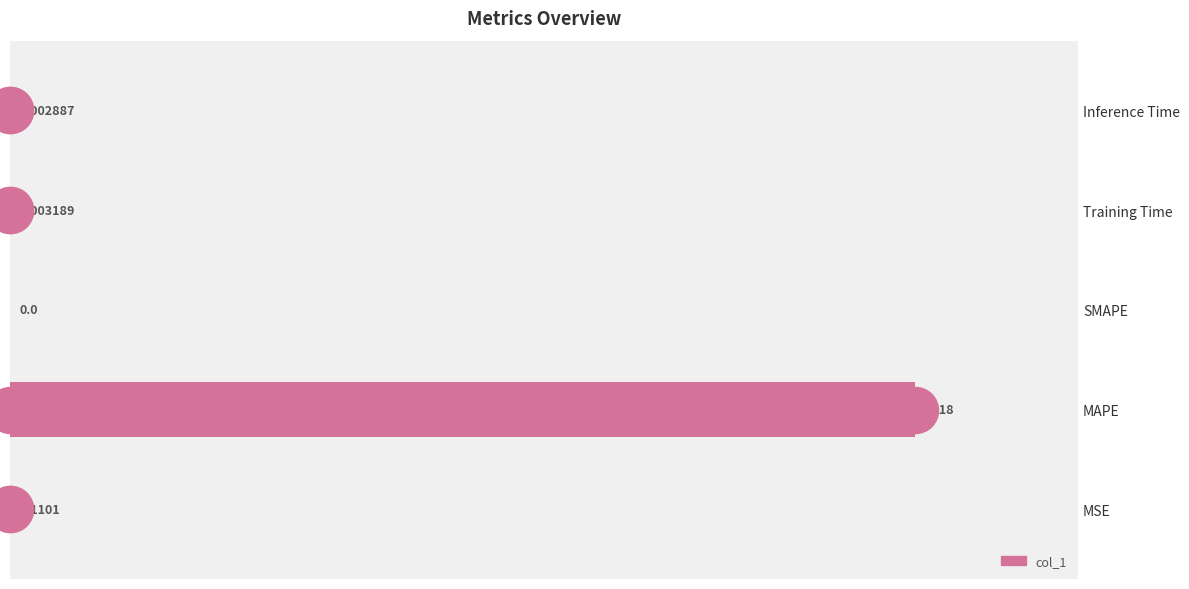

Between Inference Time and SMAPE, which is larger?

Inference Time